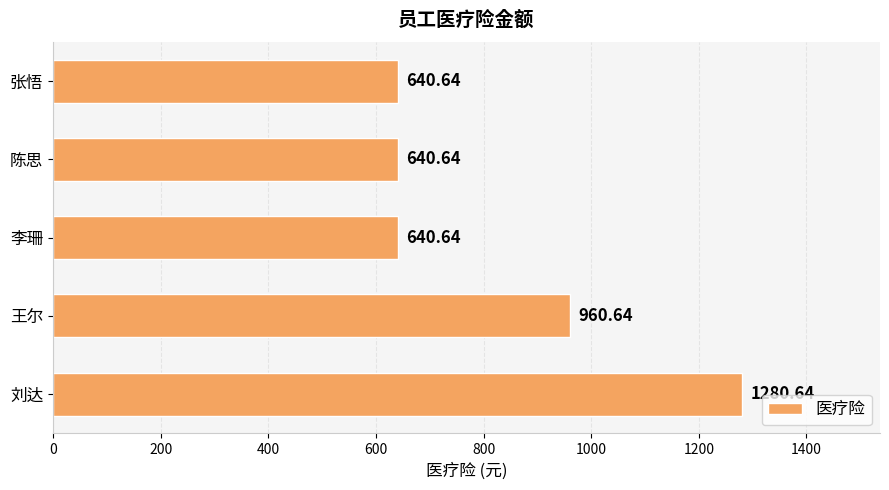

Where is the data nearest to the value 960?

王尔